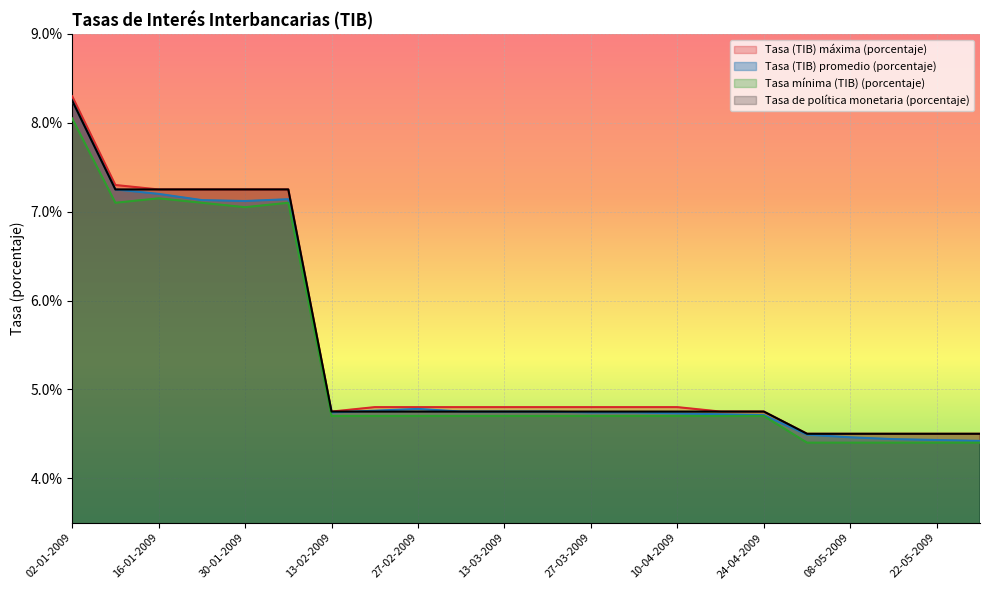

What position from the left is 24-04-2009?

17